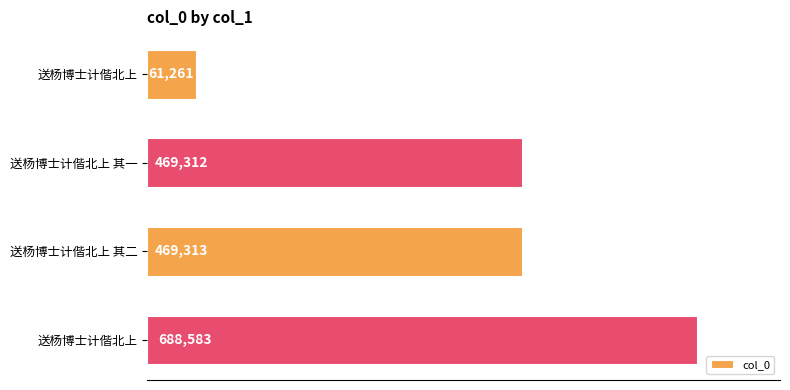

How many bars are there in total?

4